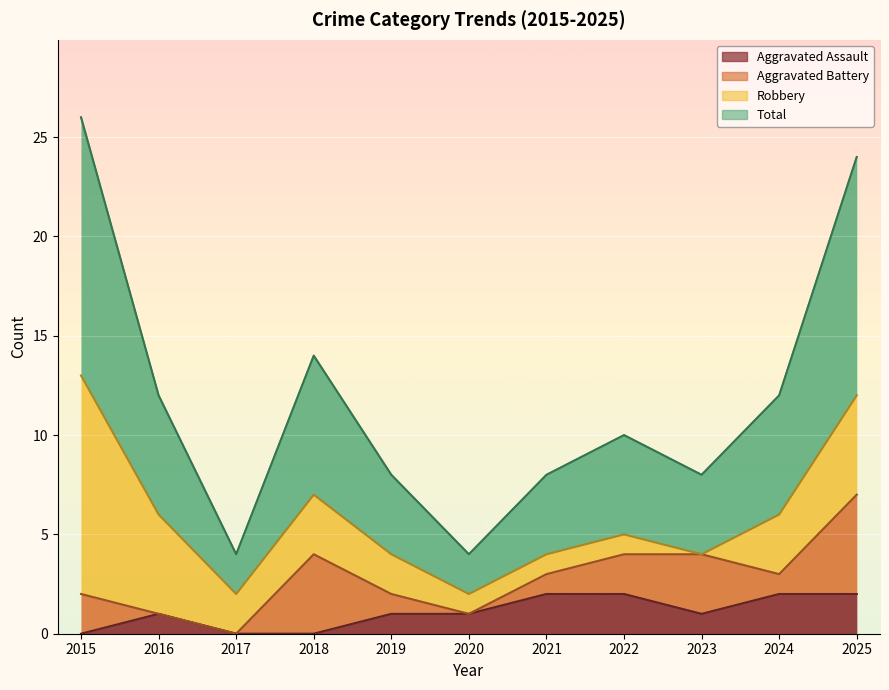

Is it true that Total equals 4 at 2021?

True